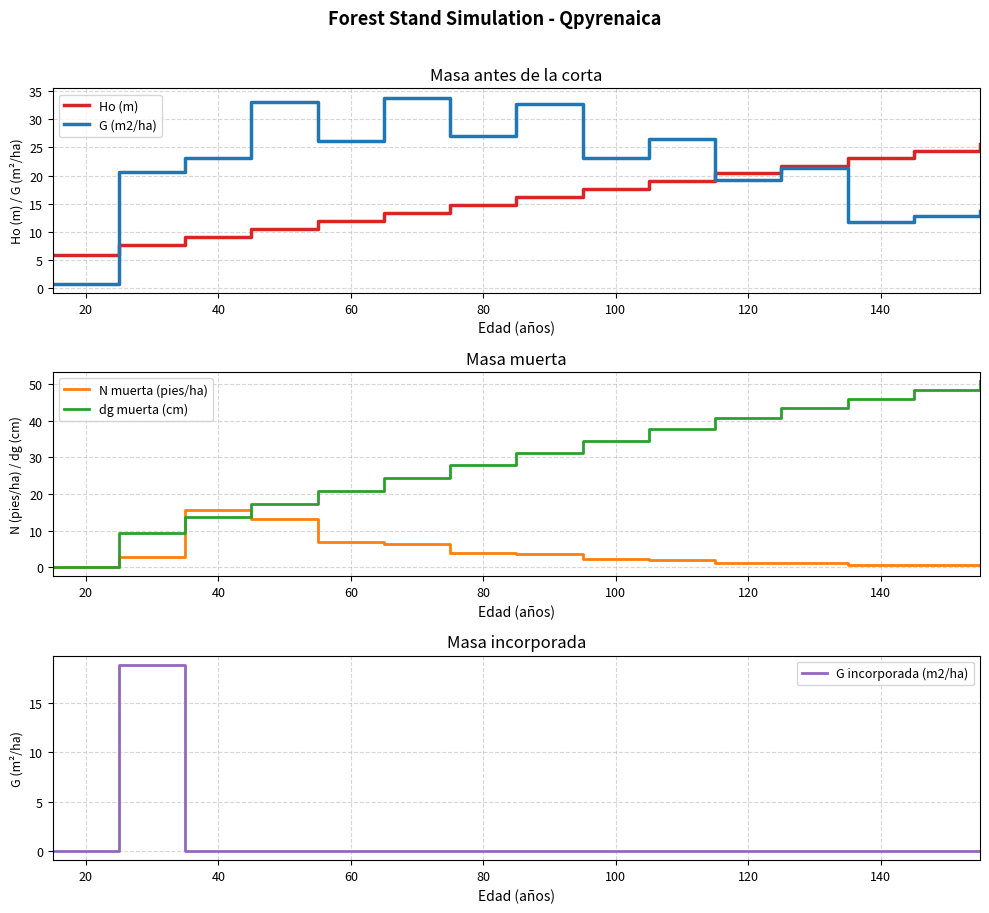

Which series has the largest total across all categories?

dg muerta (cm)